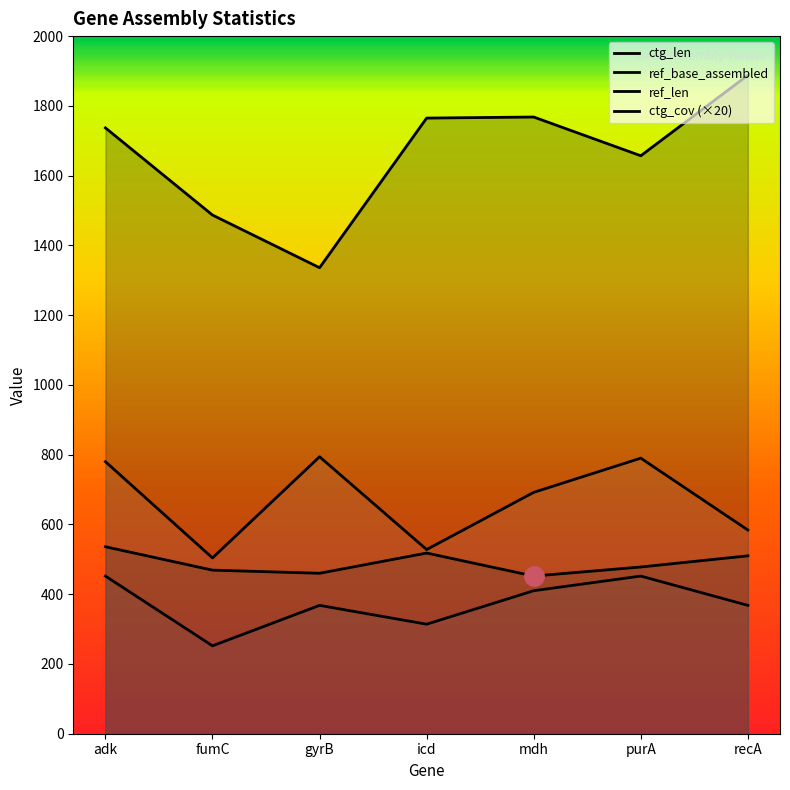

What is the difference between the maximum and minimum values in the ctg_cov (×20) series?

290